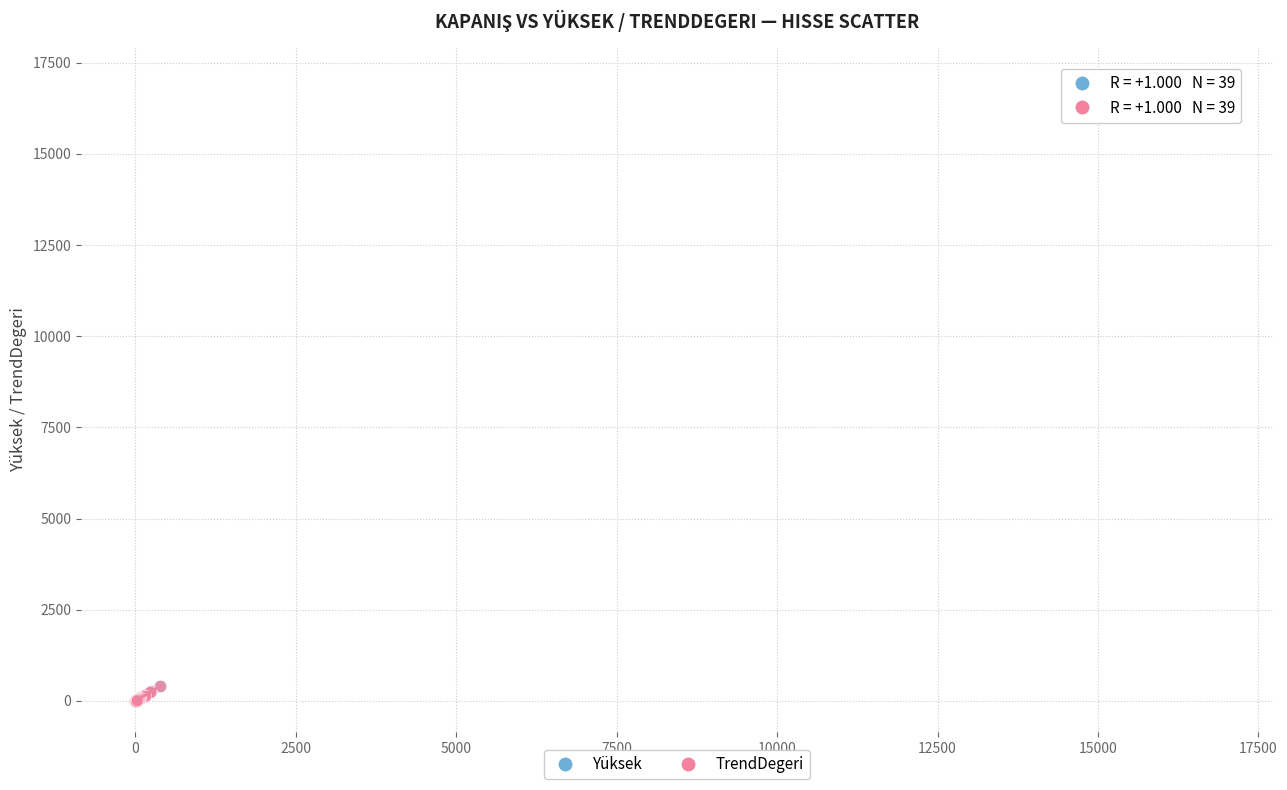

What are all the series names shown in the legend?

Yüksek, TrendDegeri